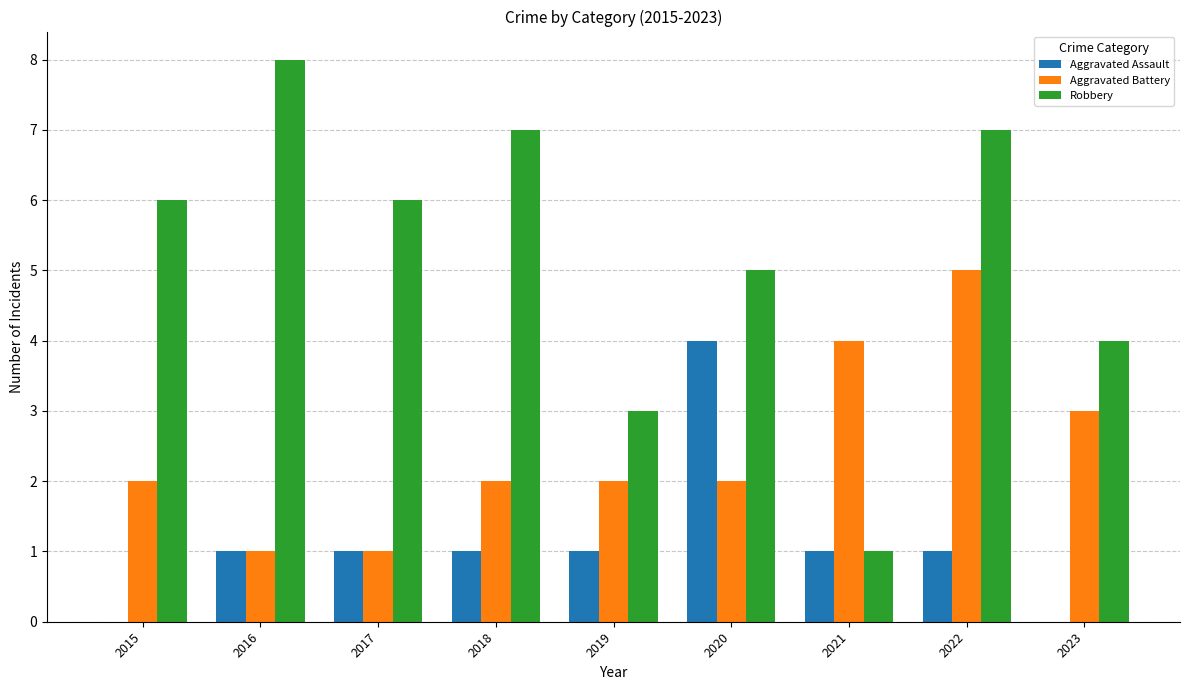

What is the sum of the Aggravated Battery values at 2021 and 2022?

9